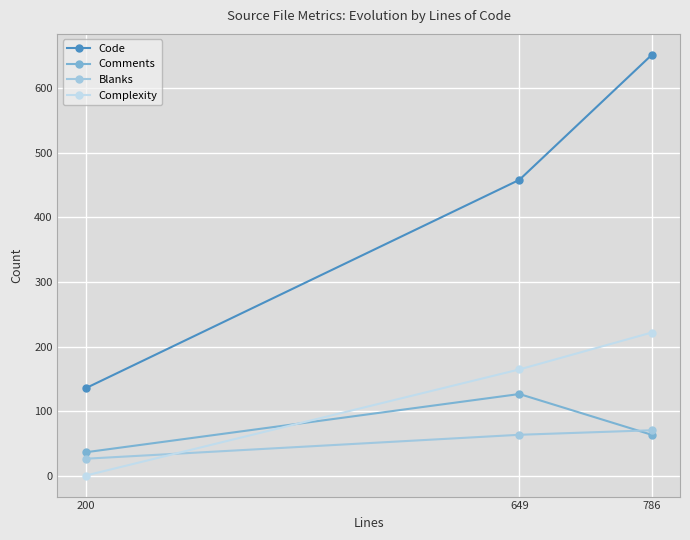

What is the sum of the Code values at 649 and 786?

1109